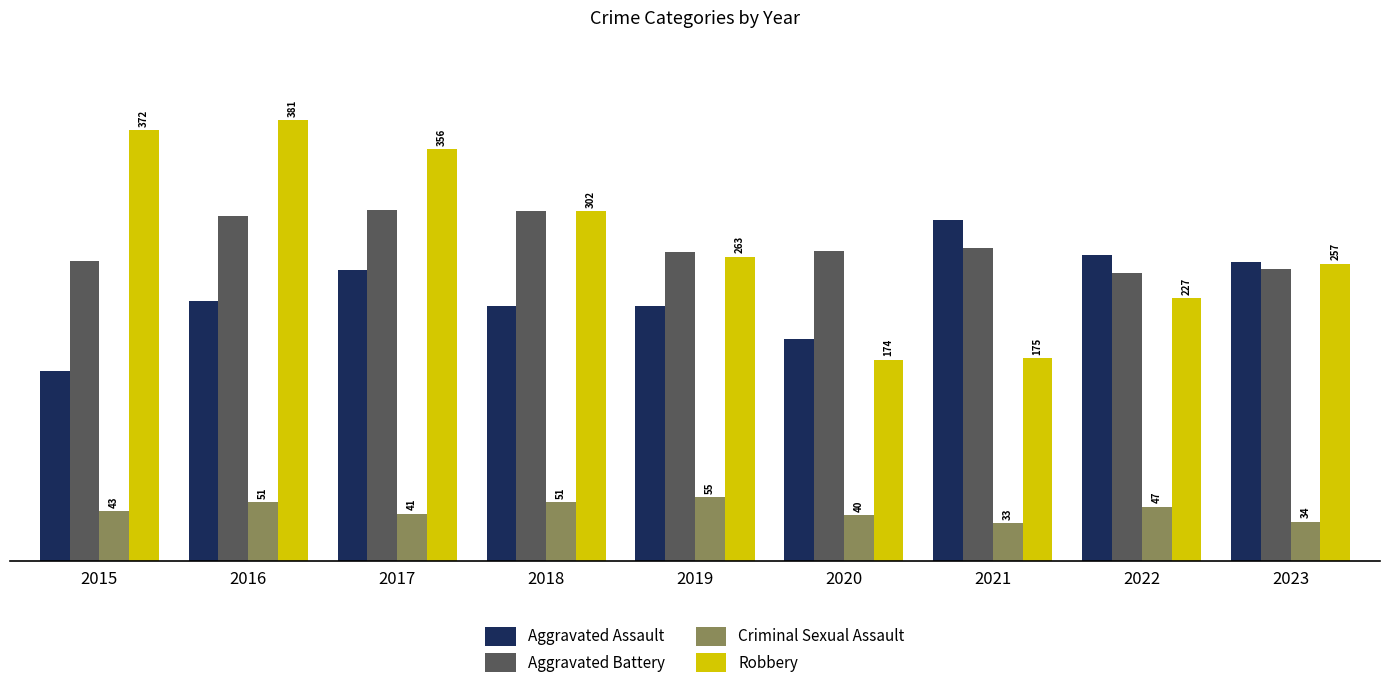

What is the difference between the highest and lowest values at 2017?

315